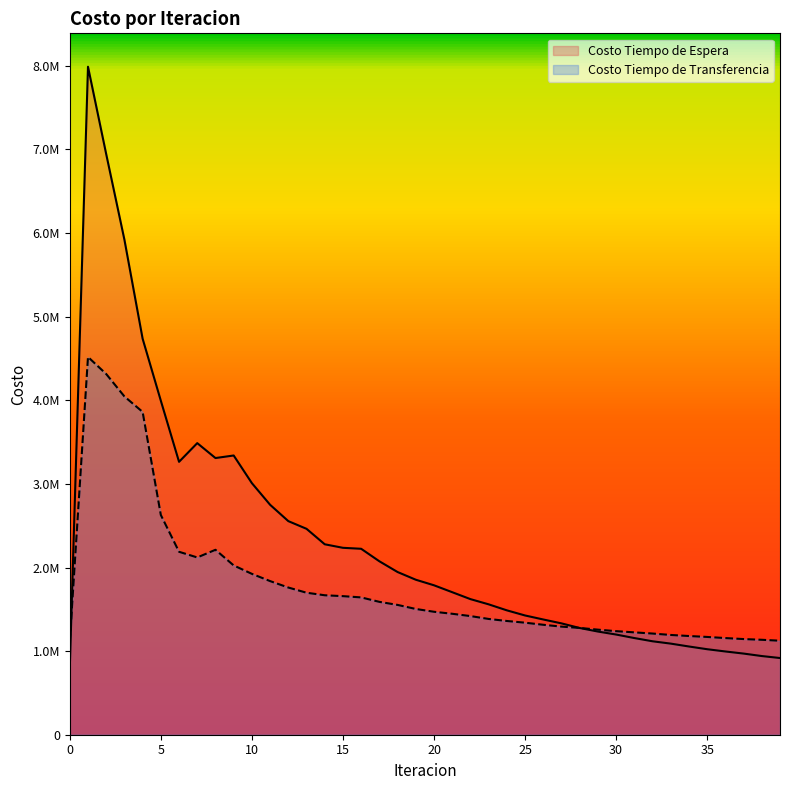

List the series in order of their peak value, lowest first.

Costo Tiempo de Transferencia, Costo Tiempo de Espera